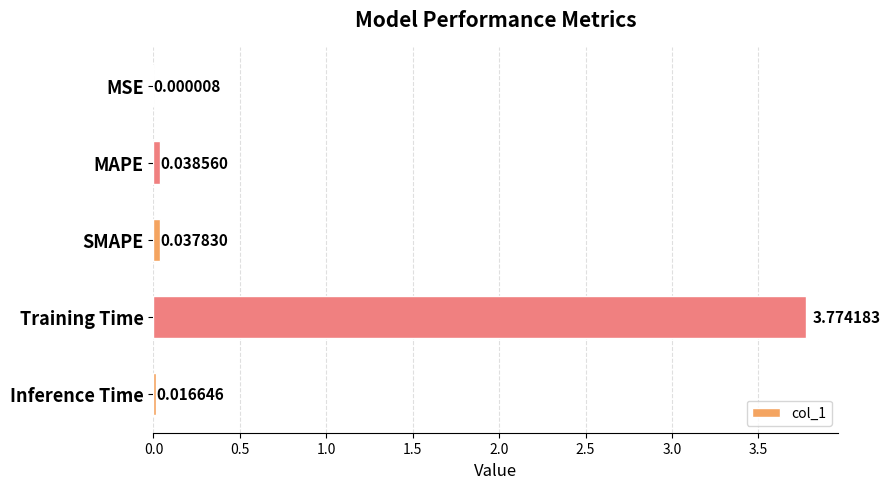

What is the sum of all values?

3.9